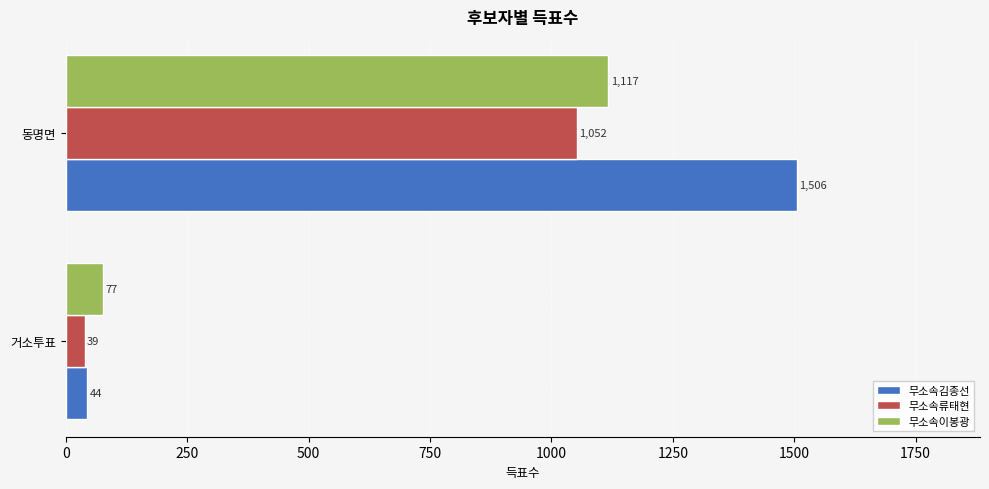

The value of 무소속김종선 at 거소투표 is 44. True or false?

True